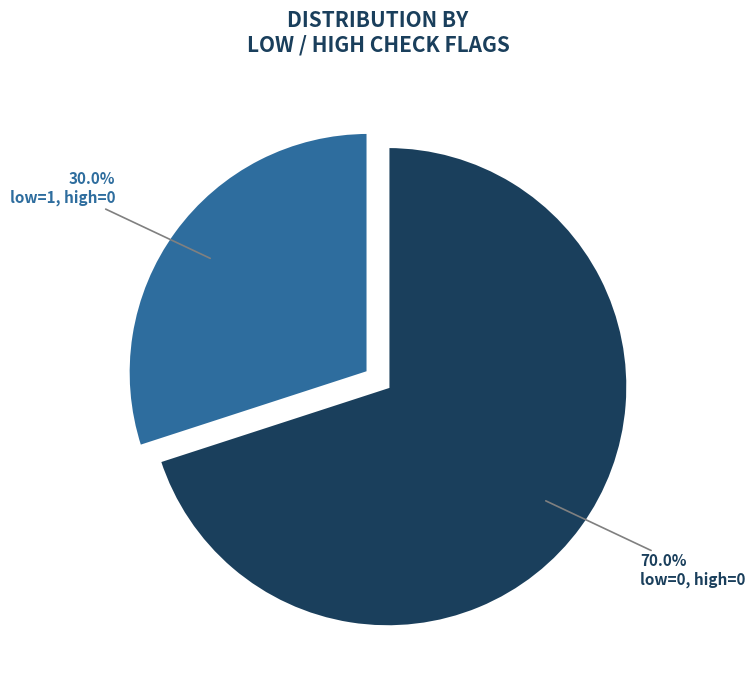

Combined, do low=0, high=0 and low=1, high=0 account for over 50%?

Yes